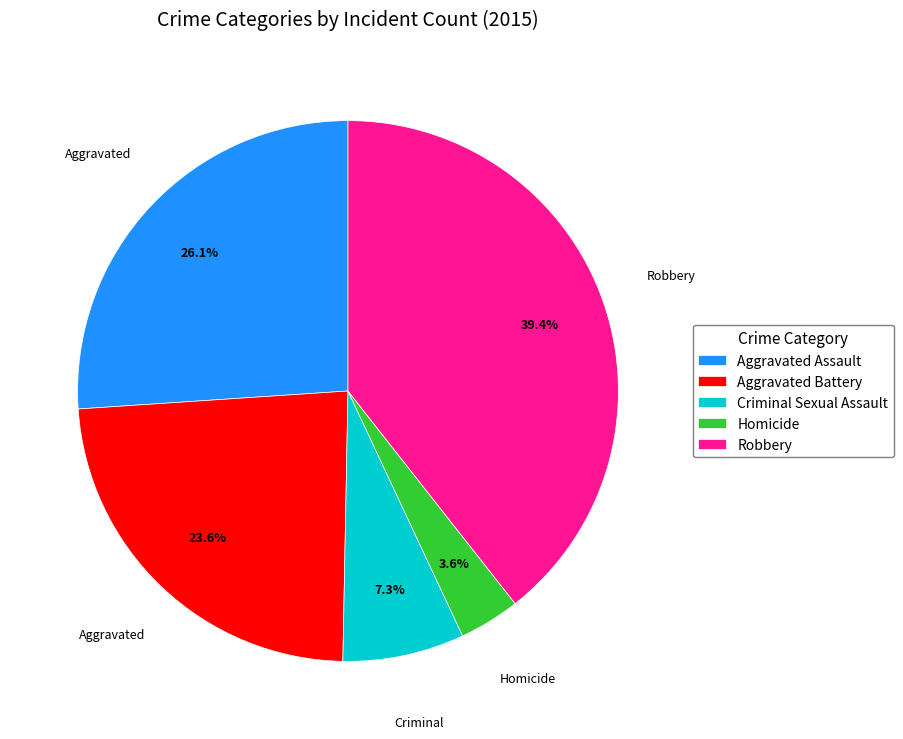

Which has a higher value, Aggravated Battery or Criminal Sexual Assault?

Aggravated Battery